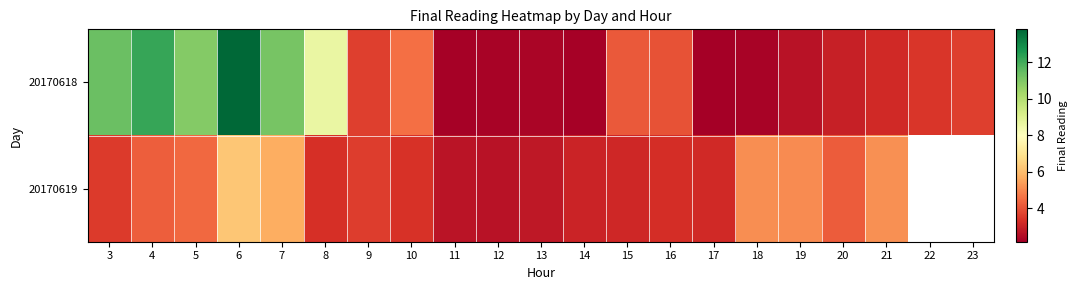

The 20170618 series shows 3.2 at 21. True or false?

True